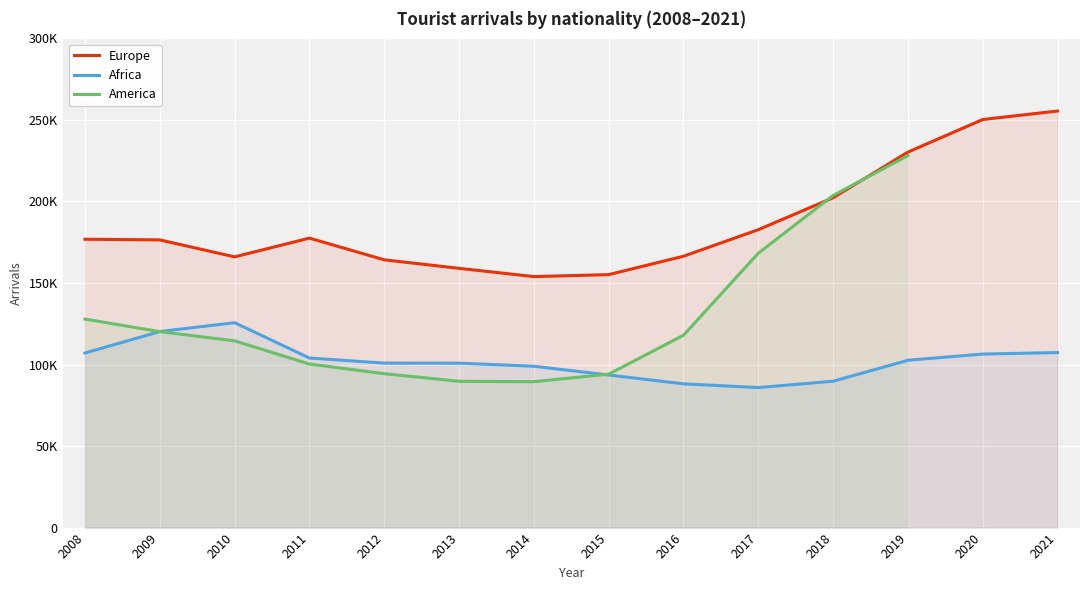

At which category does Africa reach its first local peak?

2010